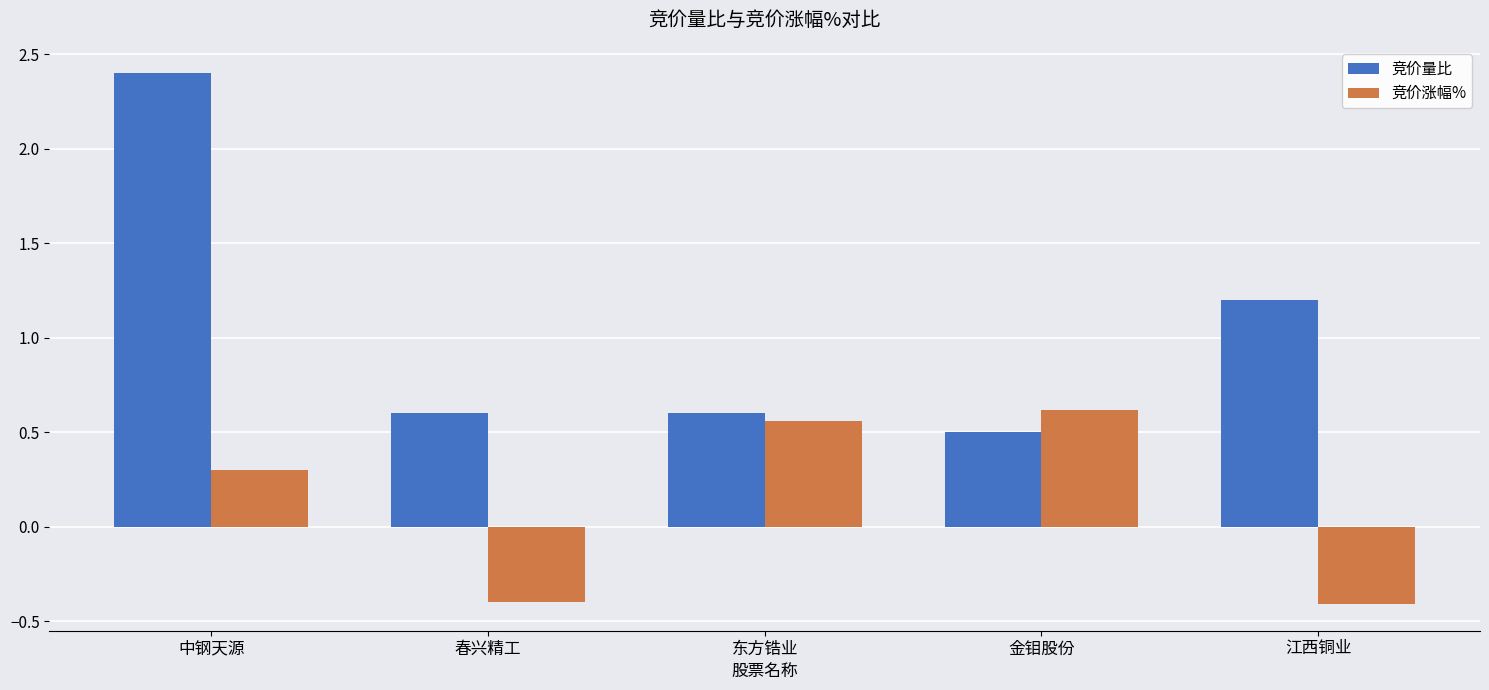

The value of 竞价量比 at 金钼股份 is 0.5. True or false?

True